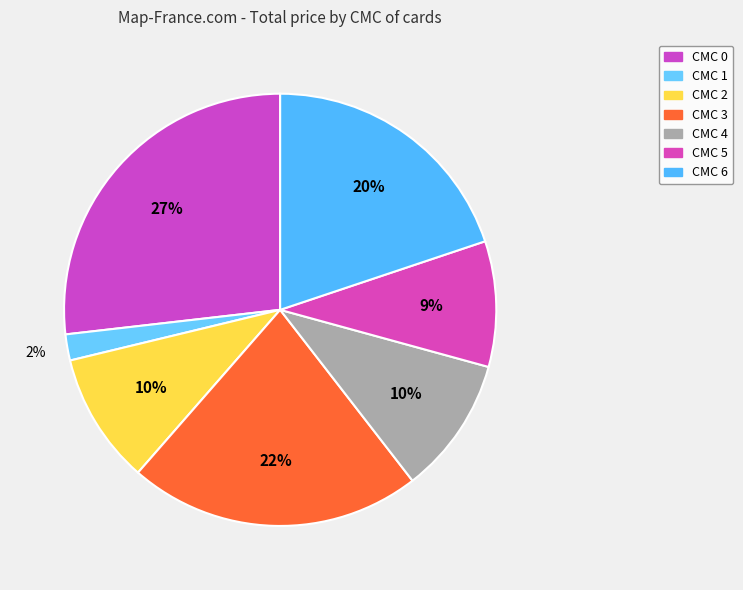

Count the number of slices in the pie.

7